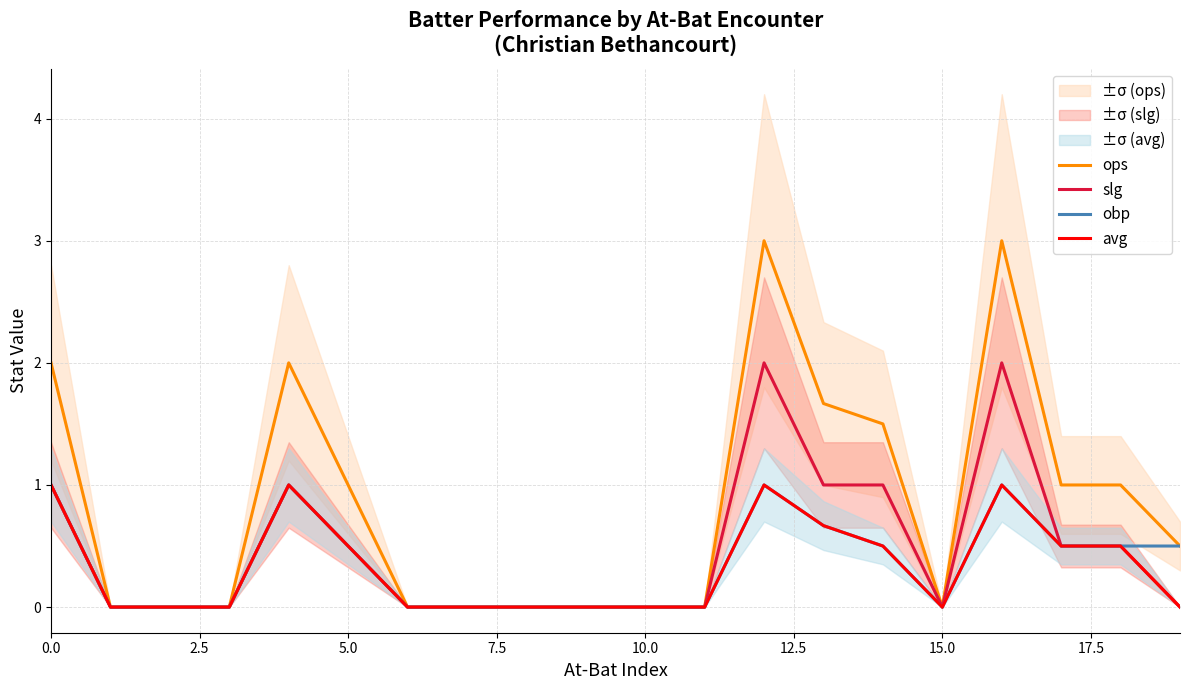

What is the label of the 16th point from the left?

15